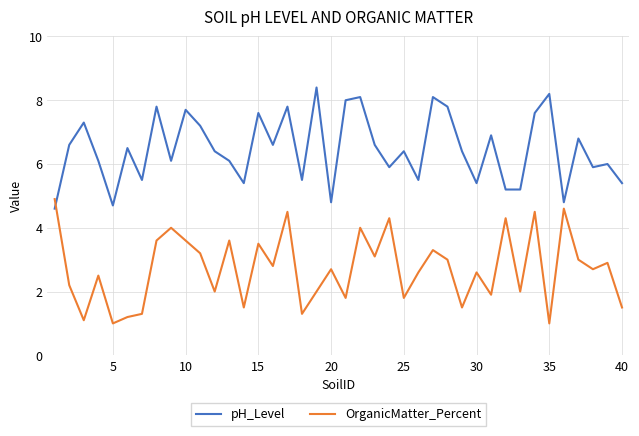

Which series has the largest total across all categories?

pH_Level